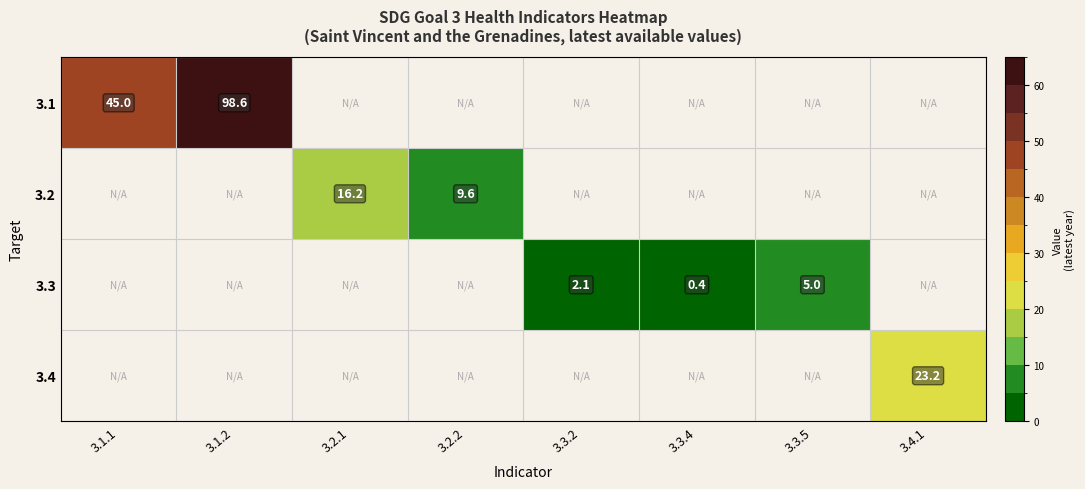

True or false: 3.3 has a value of 0.6 at 3.3.4.

False